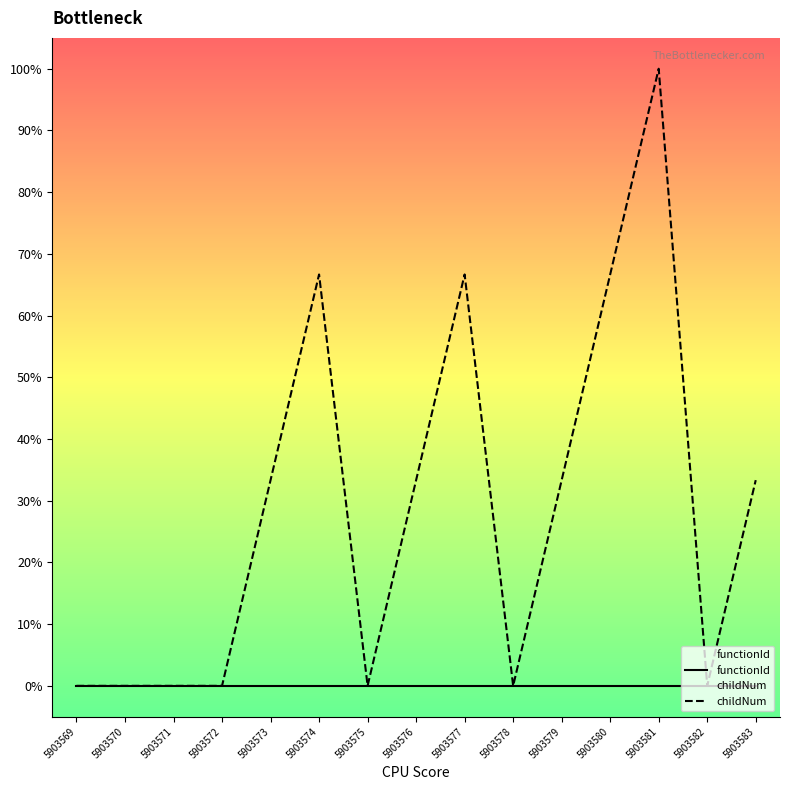

The childNum series shows 0.3 at 5903576. True or false?

True